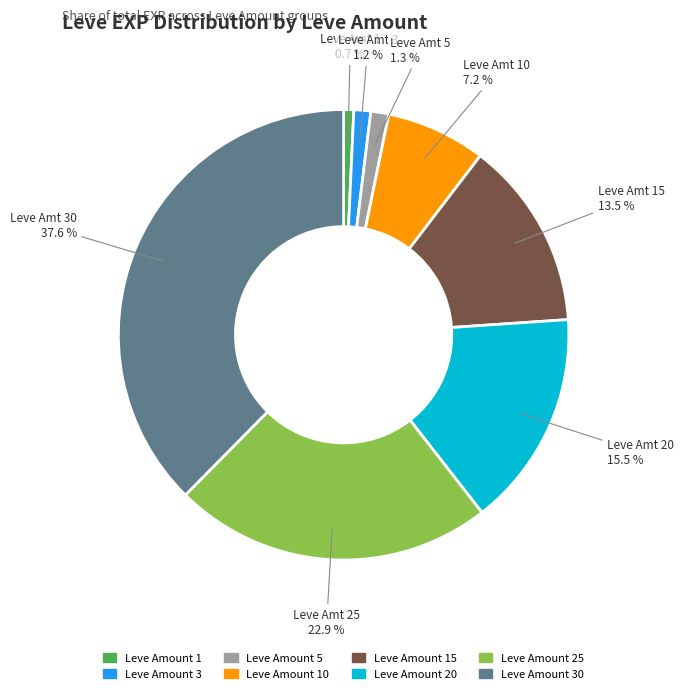

Is there a majority slice in this chart?

No